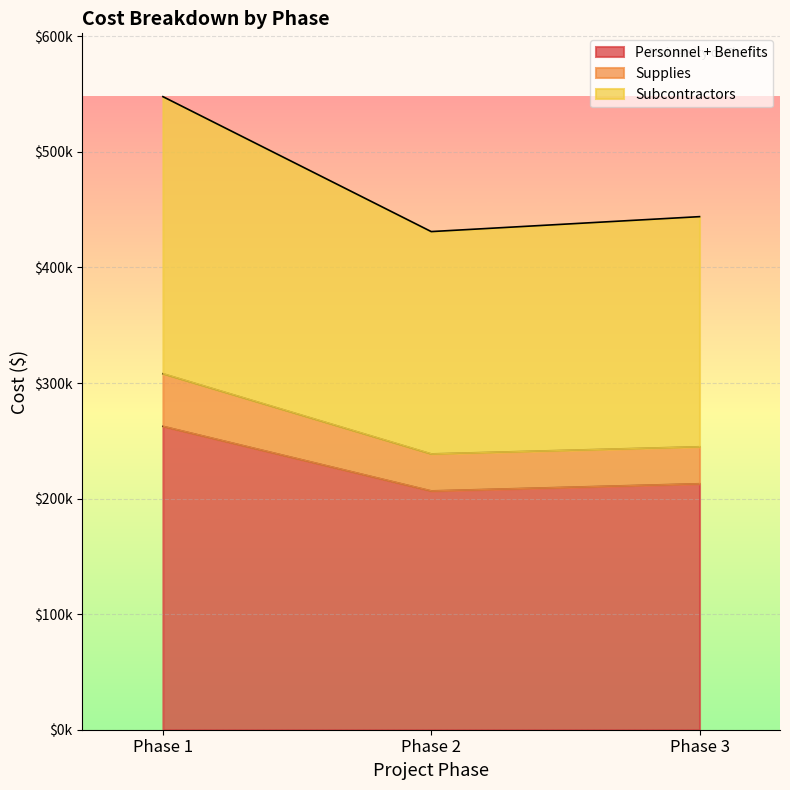

Which category has the highest value across all series?

Phase 1